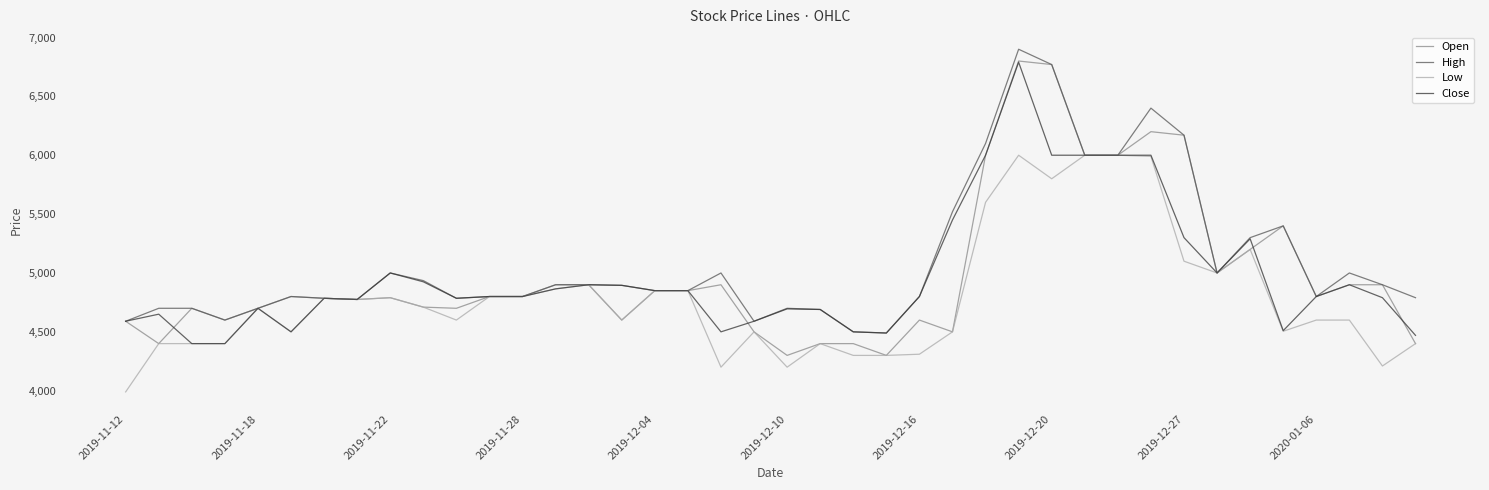

Which series has the largest range (max minus min)?

Open